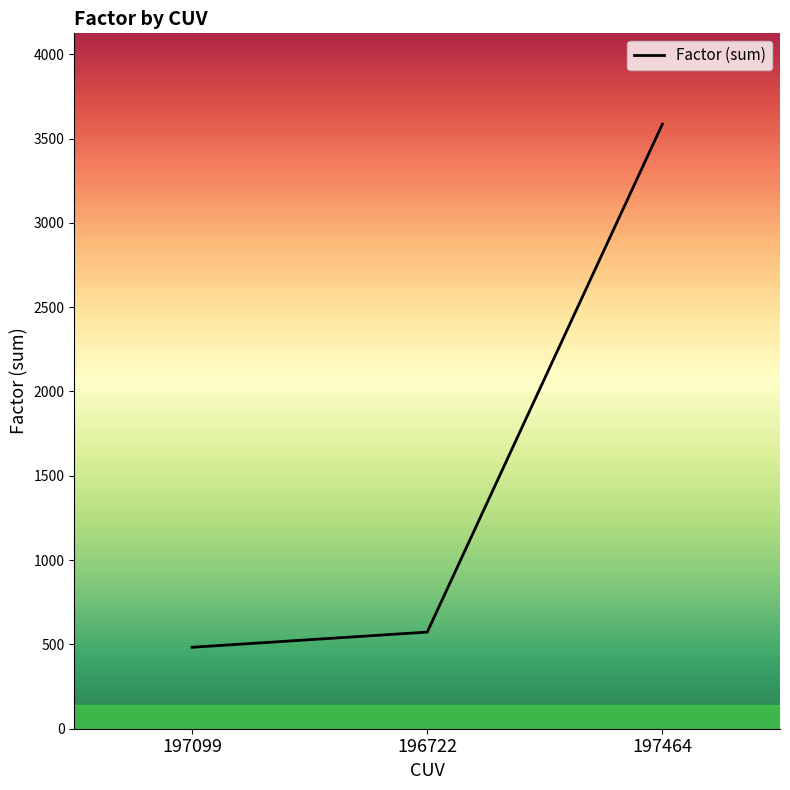

What is the sum of the values at 197099 and 197464?

4069